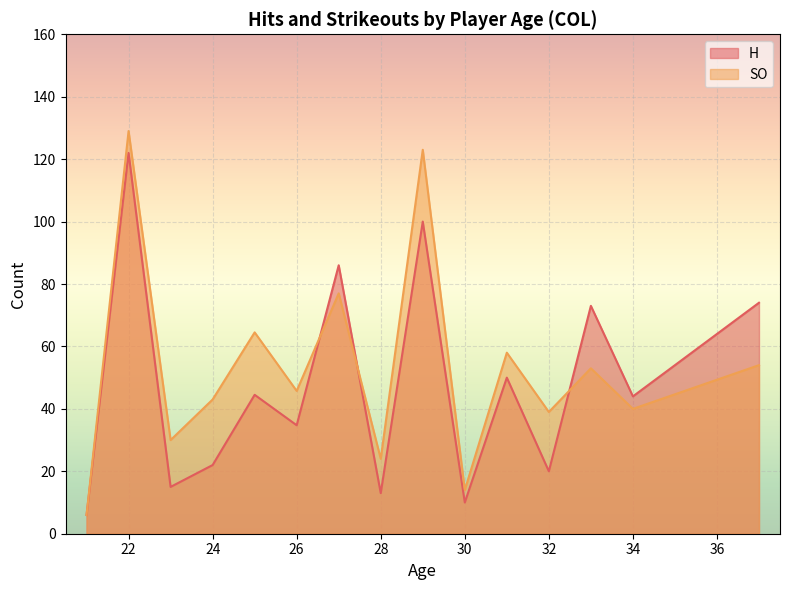

What is the total value across all series at 22?

251.0